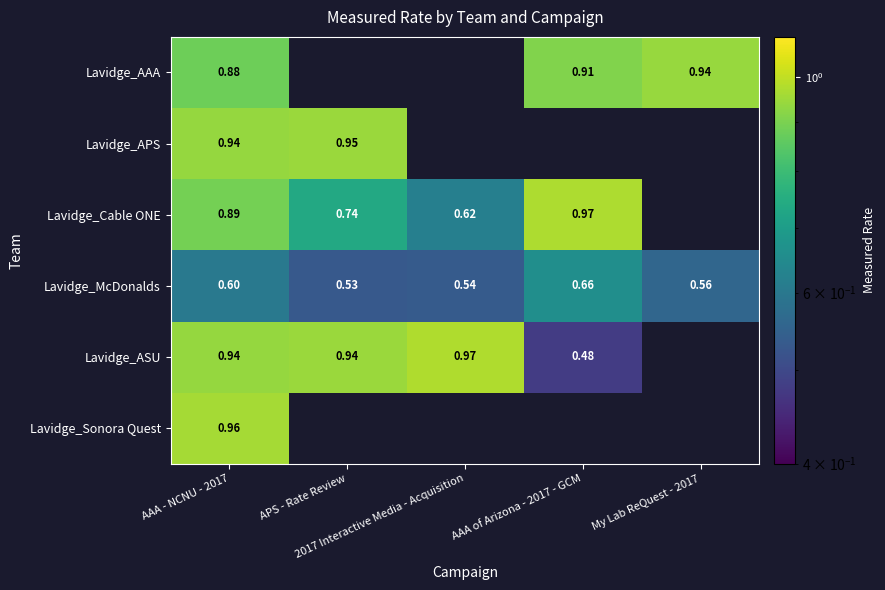

What is the maximum value for Lavidge_Sonora Quest?

1.0